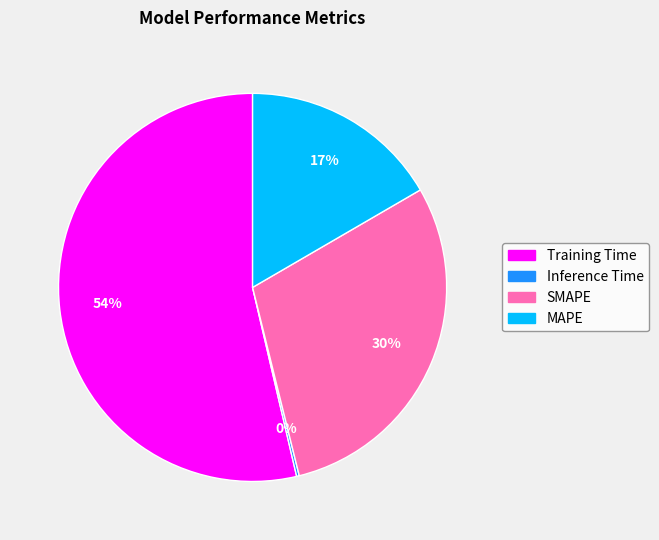

Is it true that SMAPE is 37% of the pie?

False